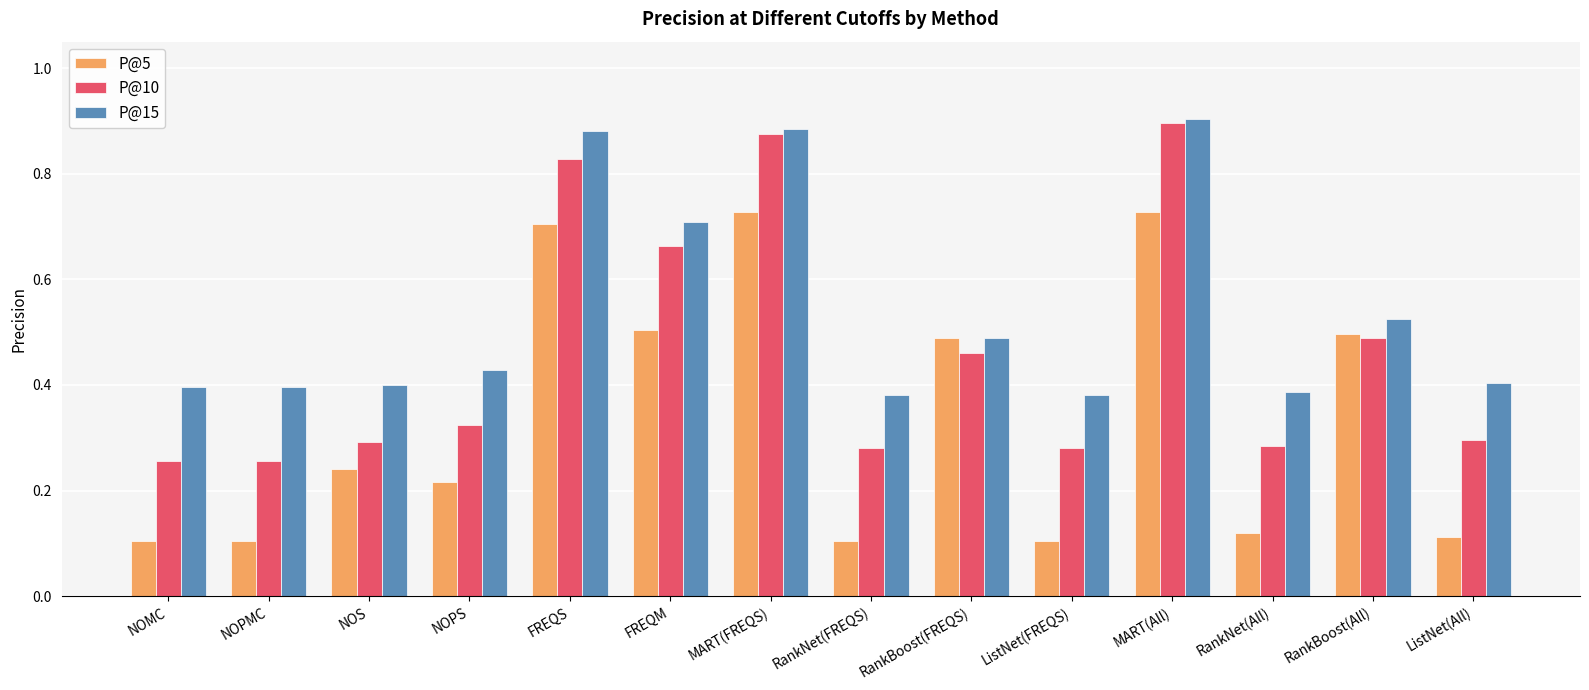

What is the label of the 11th bar from the right?

NOPS